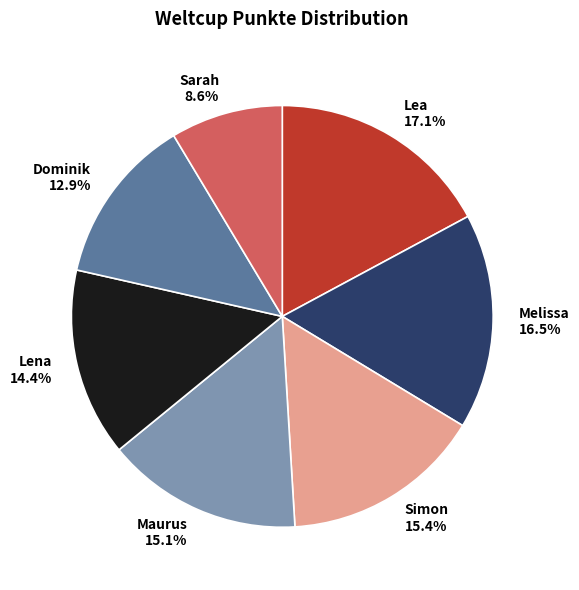

To the nearest percent, what percentage of the pie is Simon?

15%